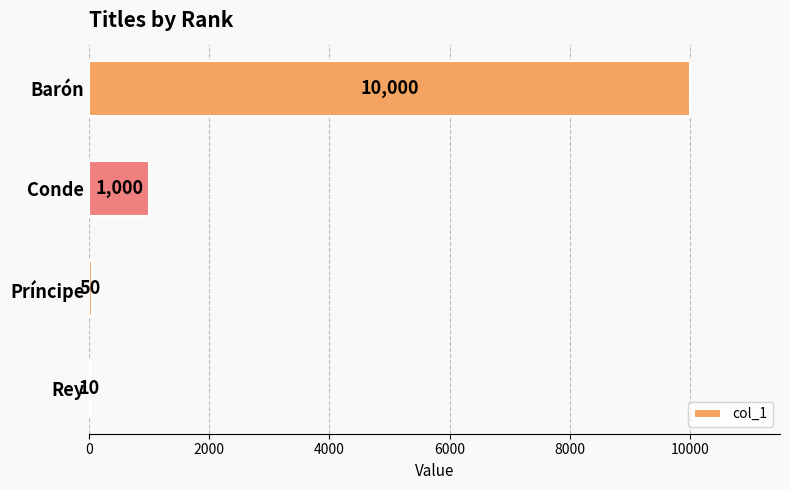

Are the bars horizontal?

Yes